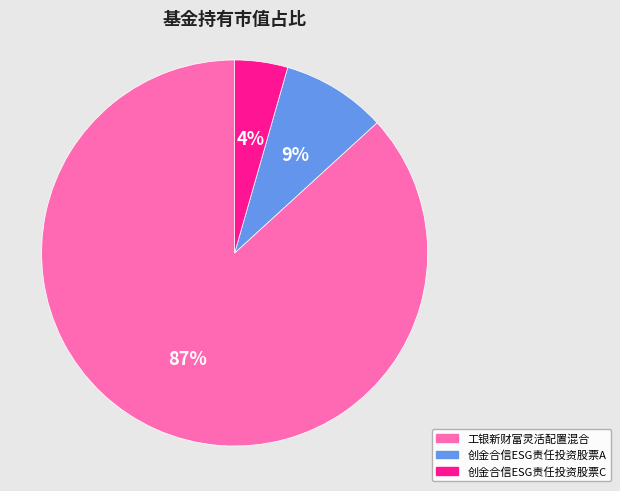

Between 工银新财富灵活配置混合 and 创金合信ESG责任投资股票C, which is larger?

工银新财富灵活配置混合